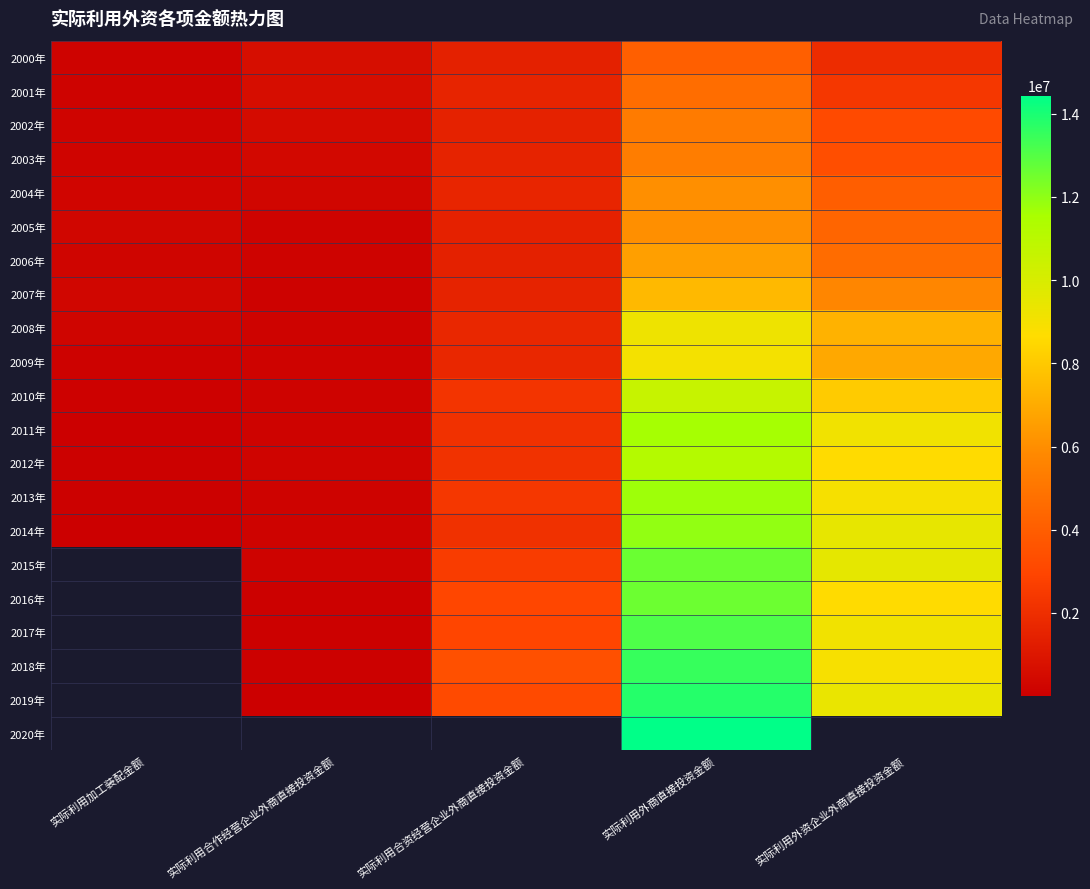

Which series changed the most between 实际利用加工装配金额 and 实际利用合资经营企业外商直接投资金额?

2013年